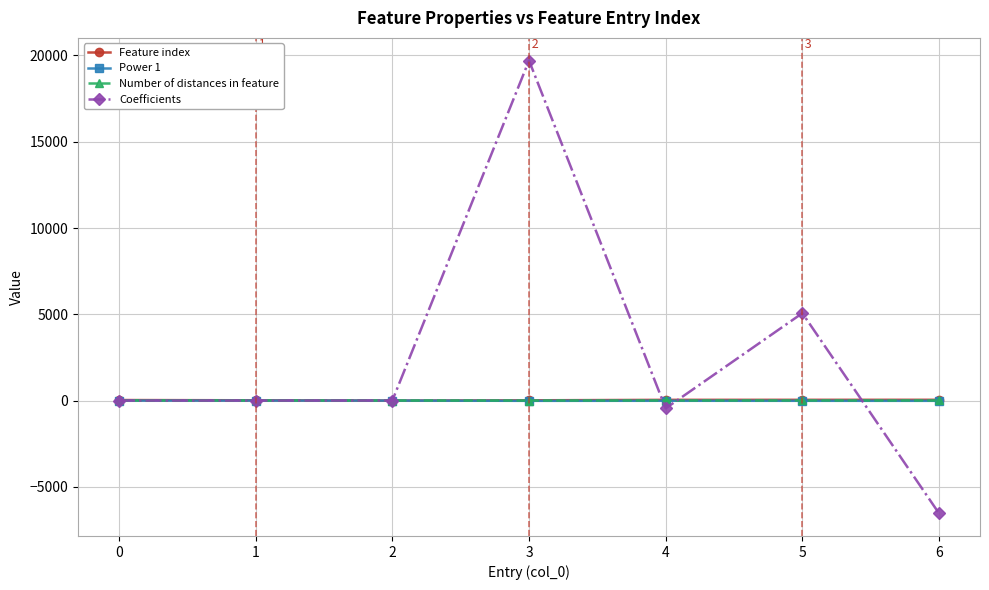

How many data points does each series have?

7